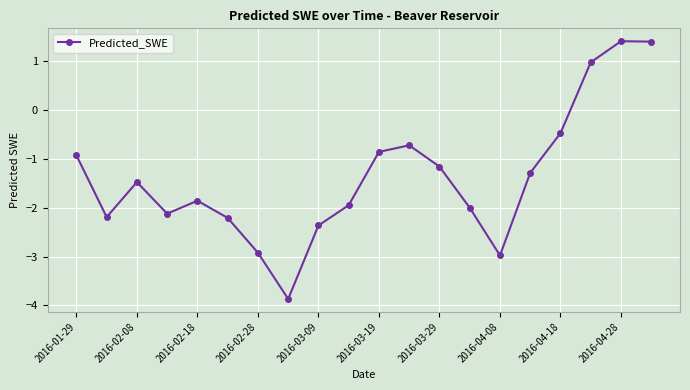

What is the value of the 2nd point from the left?

-2.2